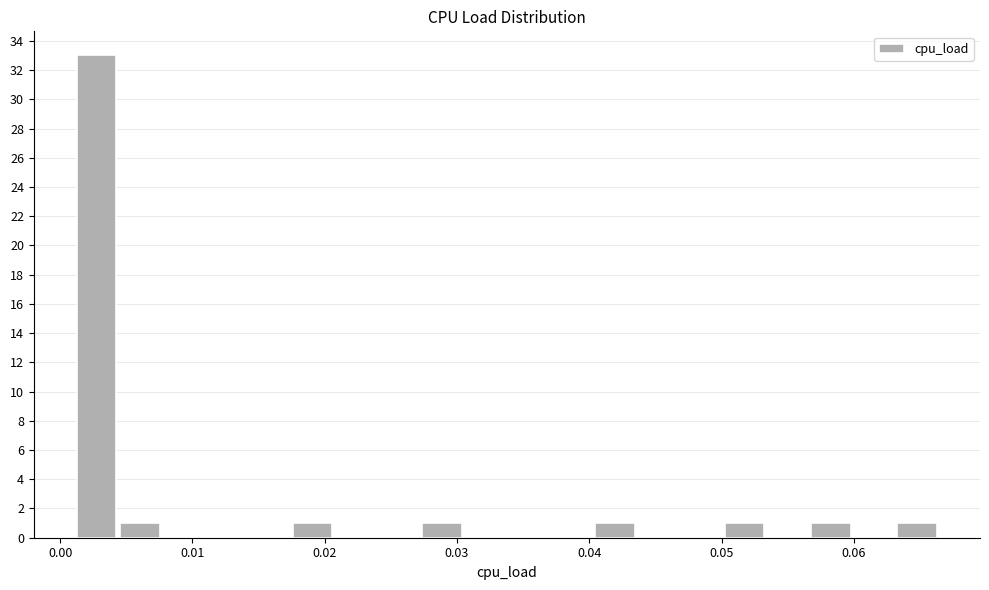

Read against the x-axis, roughly where is the centre of the tallest bar?

0.003